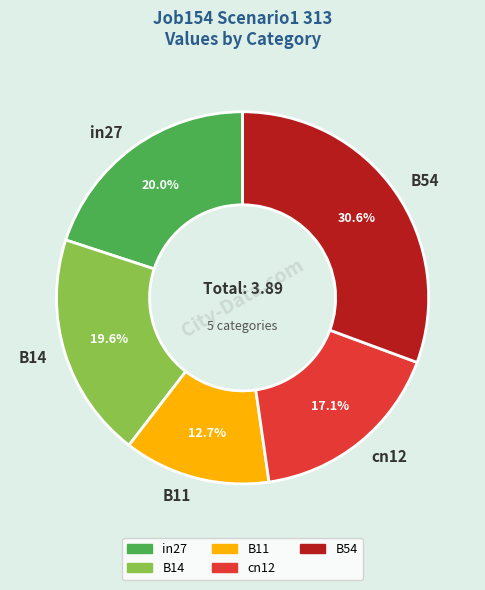

To the nearest percent, what portion does B54 represent?

31%